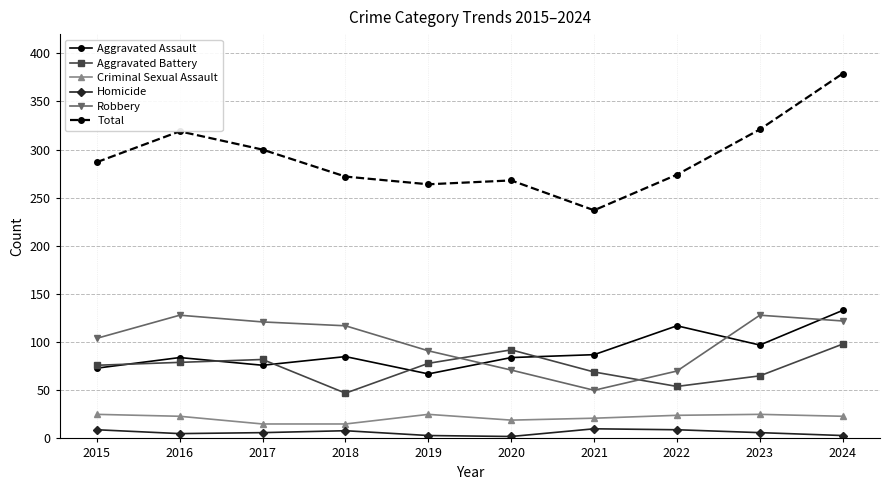

The value of Criminal Sexual Assault at 2016 is 23. True or false?

True